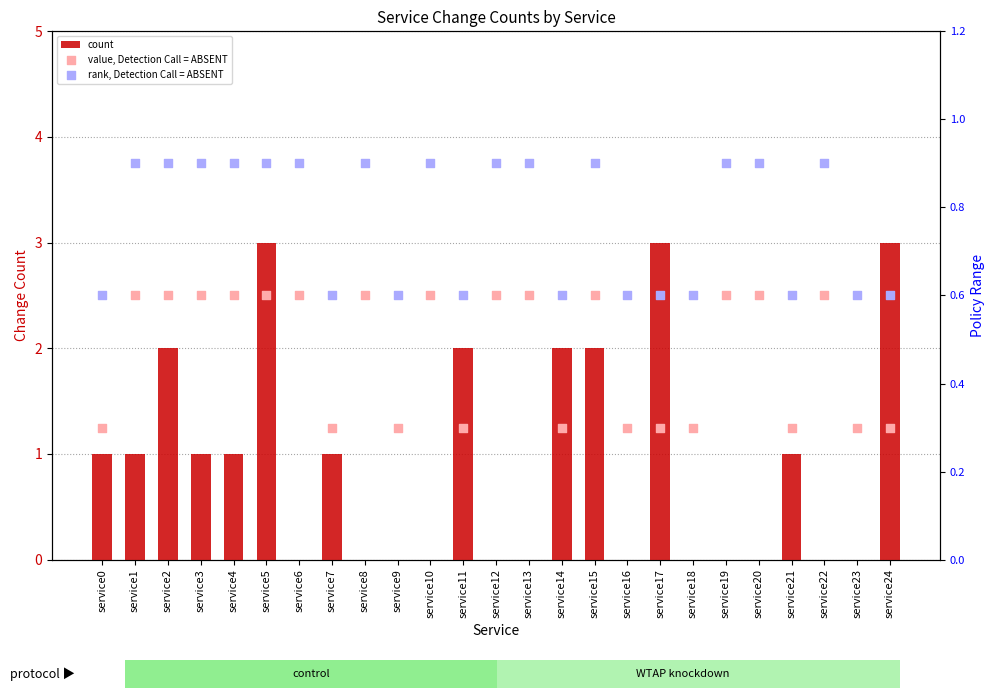

At which category is the sum across all series the highest?

service5